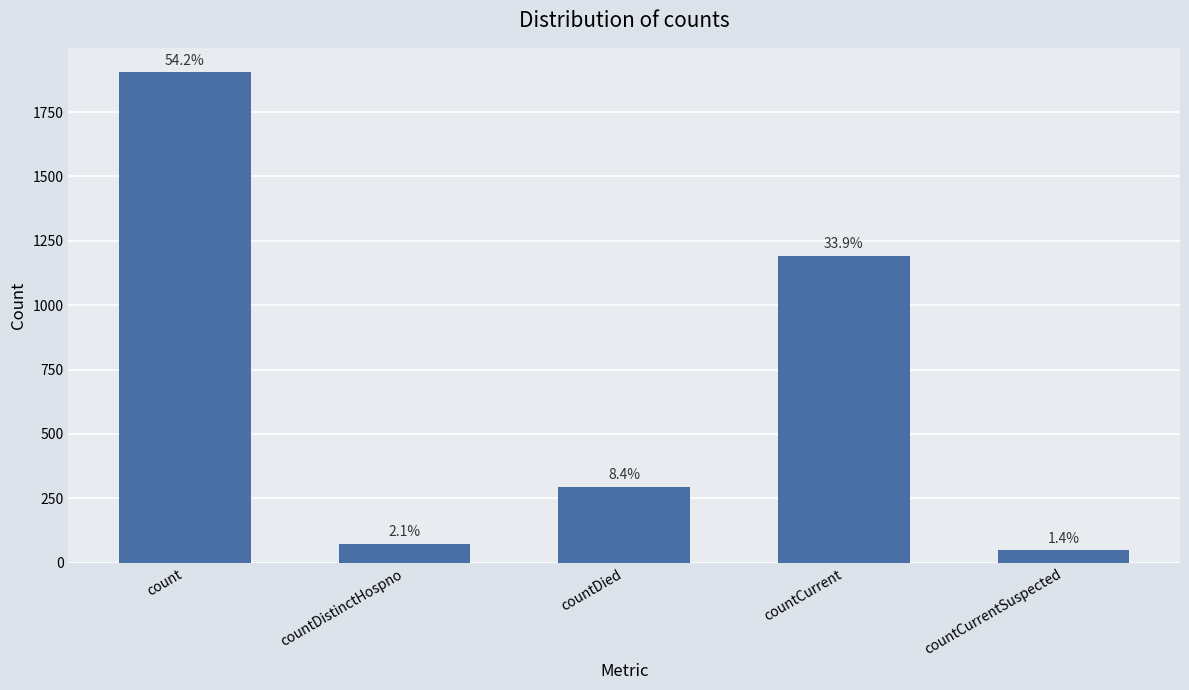

What is the value of the 5th bar from the left?

48